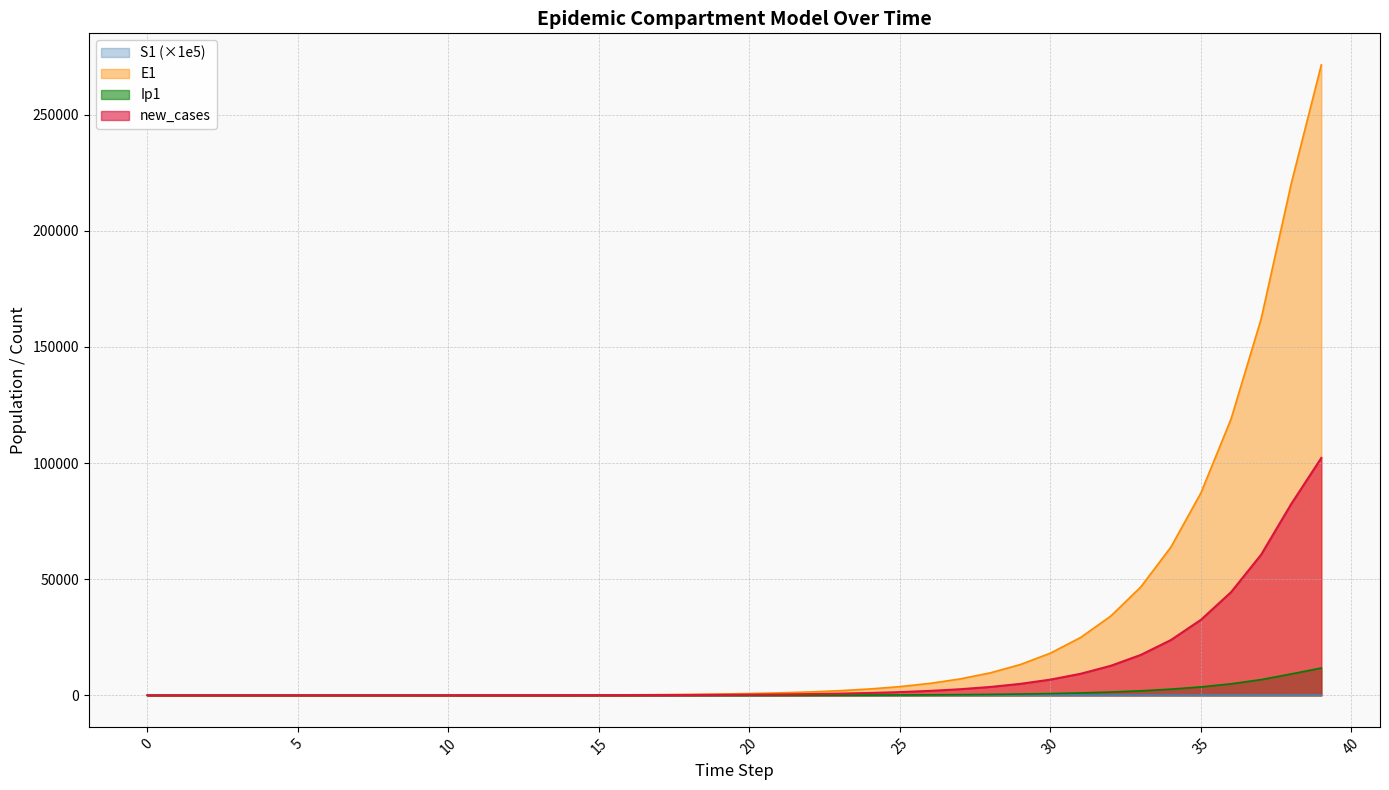

At which label is E1 closest to 135732?

36